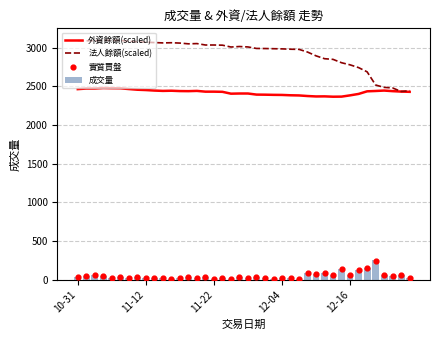

Which series contains the highest Y value?

法人餘額(scaled)